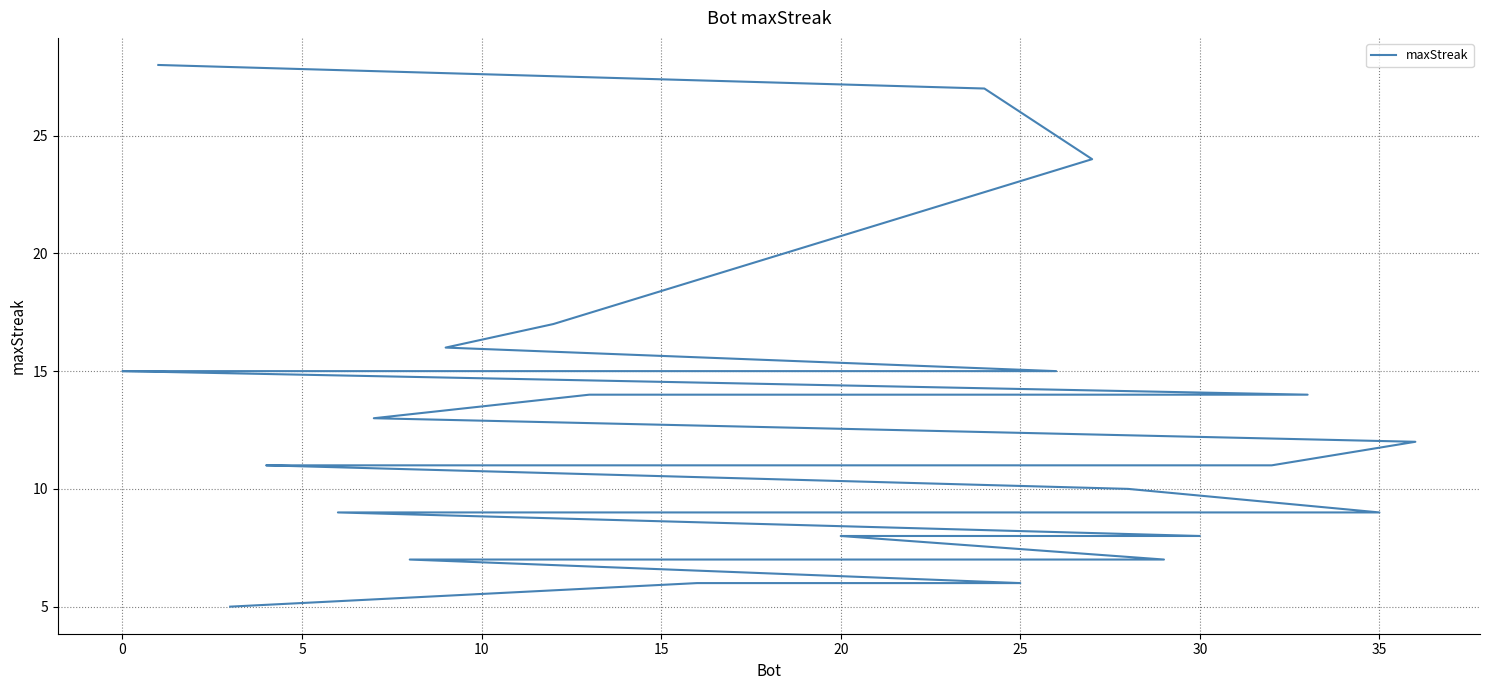

How many values exceed 11?

14